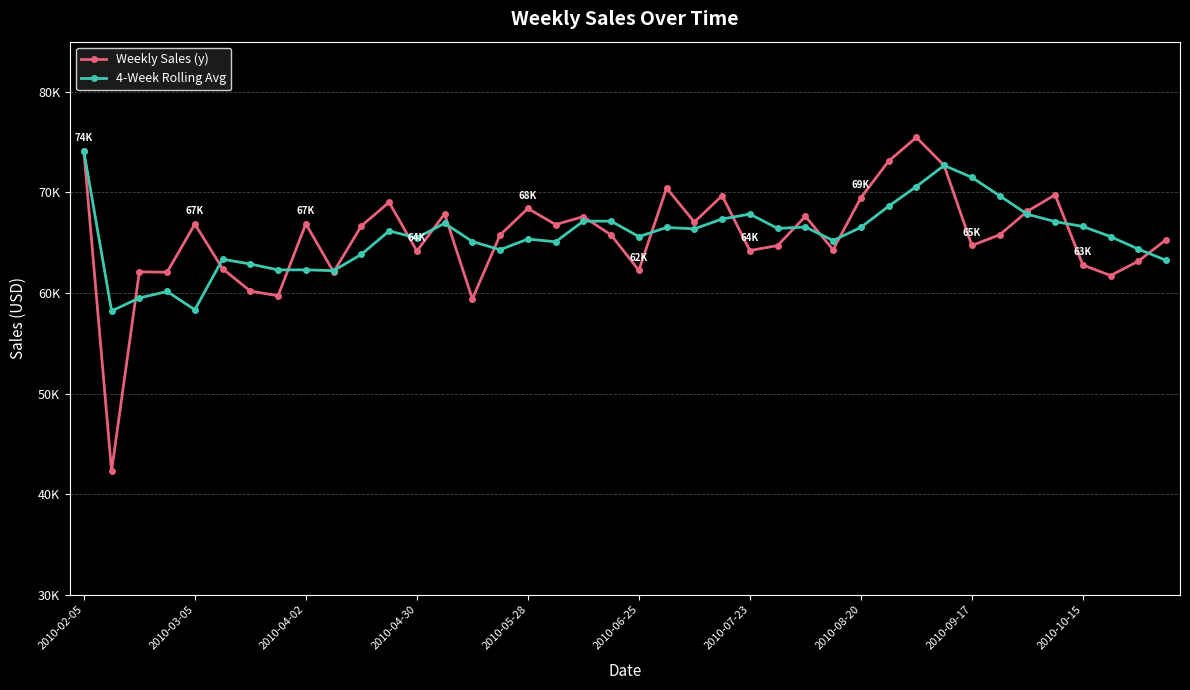

What are all the series names shown in the legend?

Weekly Sales (y), 4-Week Rolling Avg